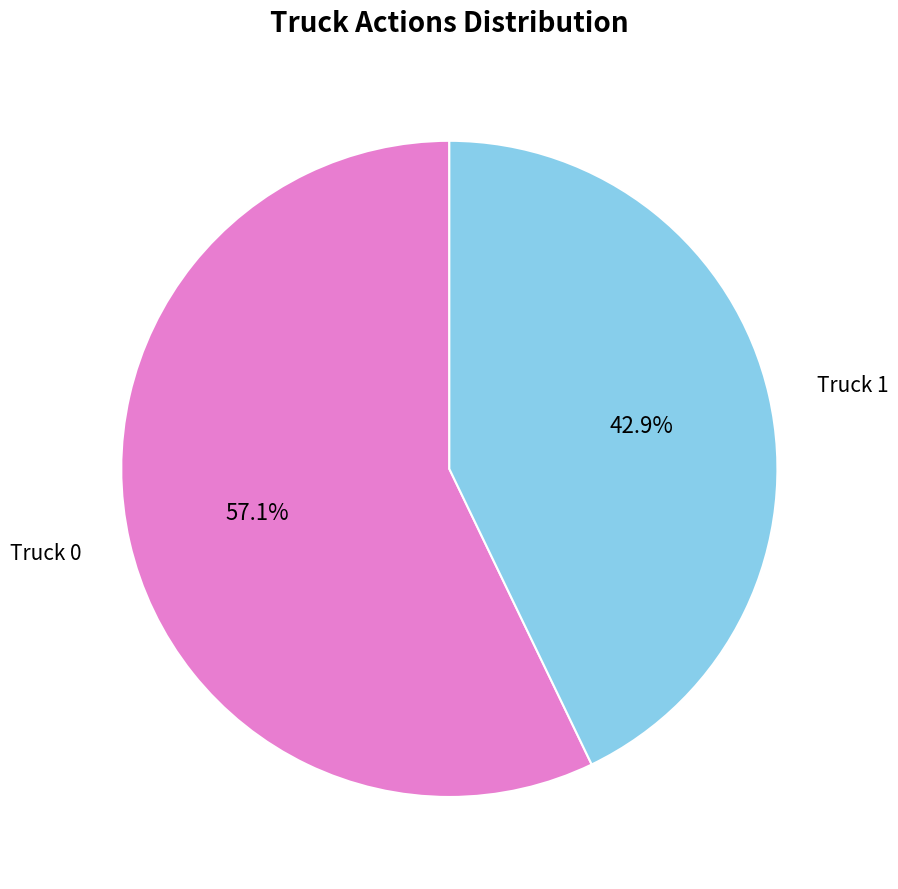

What percentage do Truck 0 and Truck 1 together represent?

100.0%